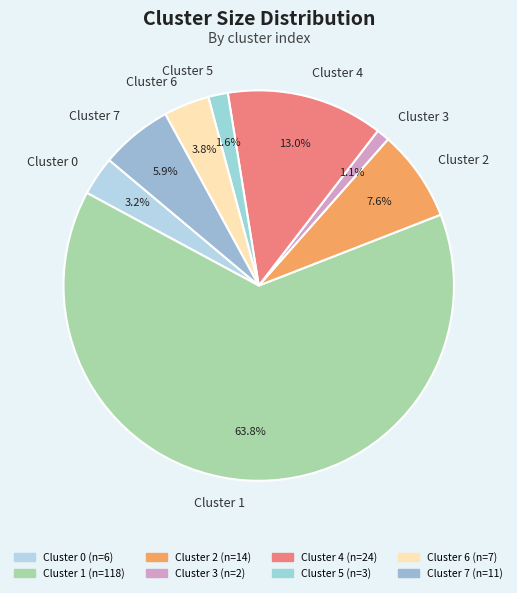

Count the number of slices in the pie.

8